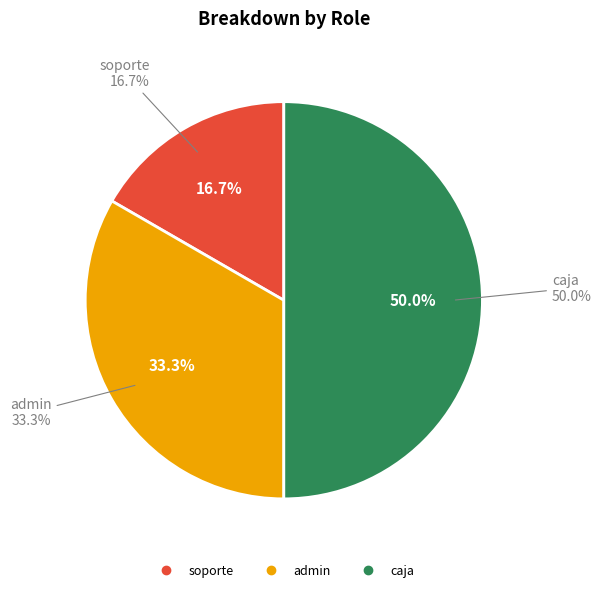

Is the sum of caja and admin greater than half?

Yes